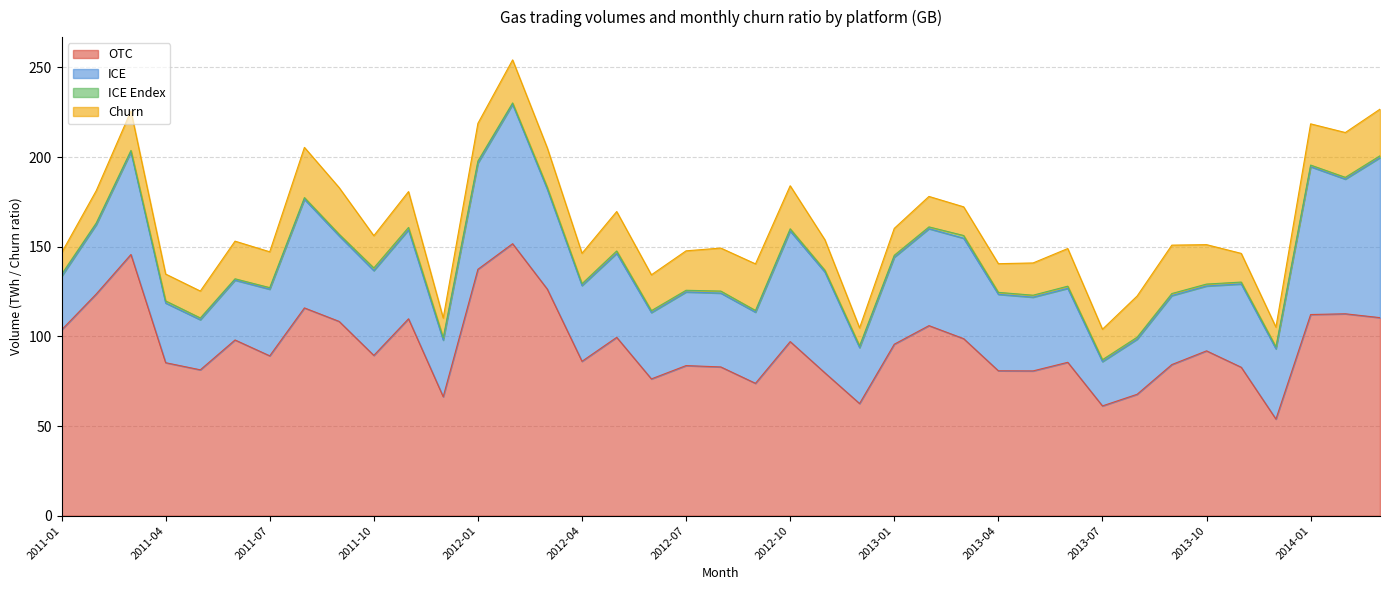

True or false: Churn and OTC cross at least once.

False